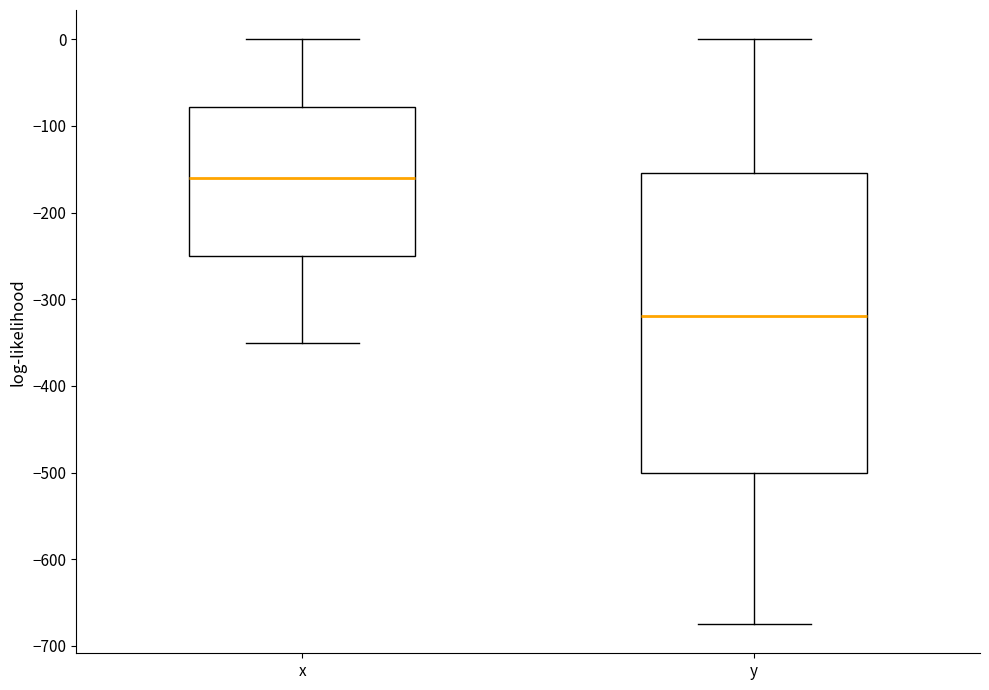

Reading left to right, read every box against the y-axis: the position of its median line, the range the box covers, and the ends of its whiskers. The values are not printed on the chart, so give them approximately, as read against the axis.

x: median -160, box -250 to -80, whiskers -350 to 0
y: median -320, box -500 to -150, whiskers -670 to 0